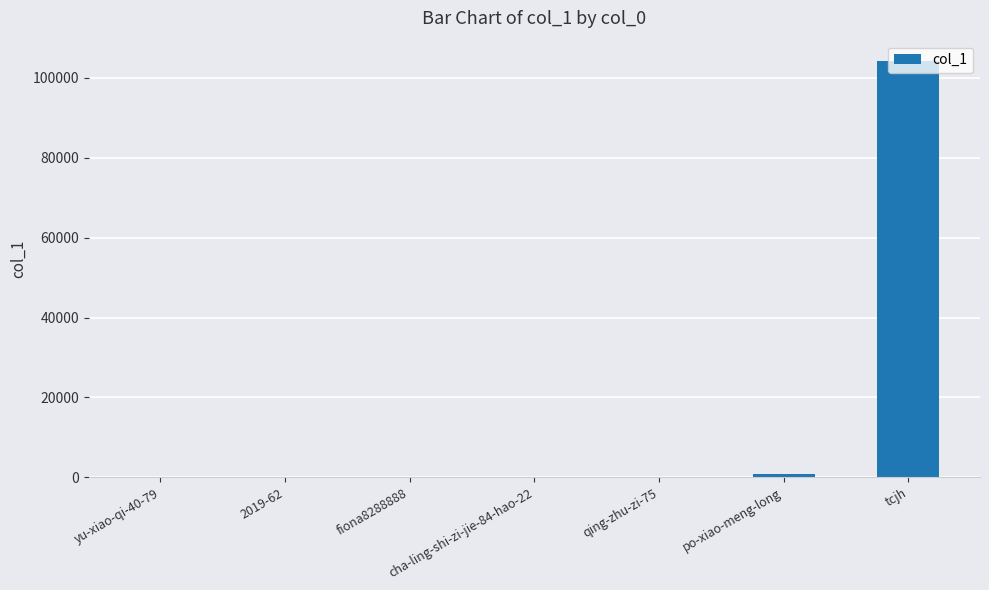

What is the sum of all values?

104857